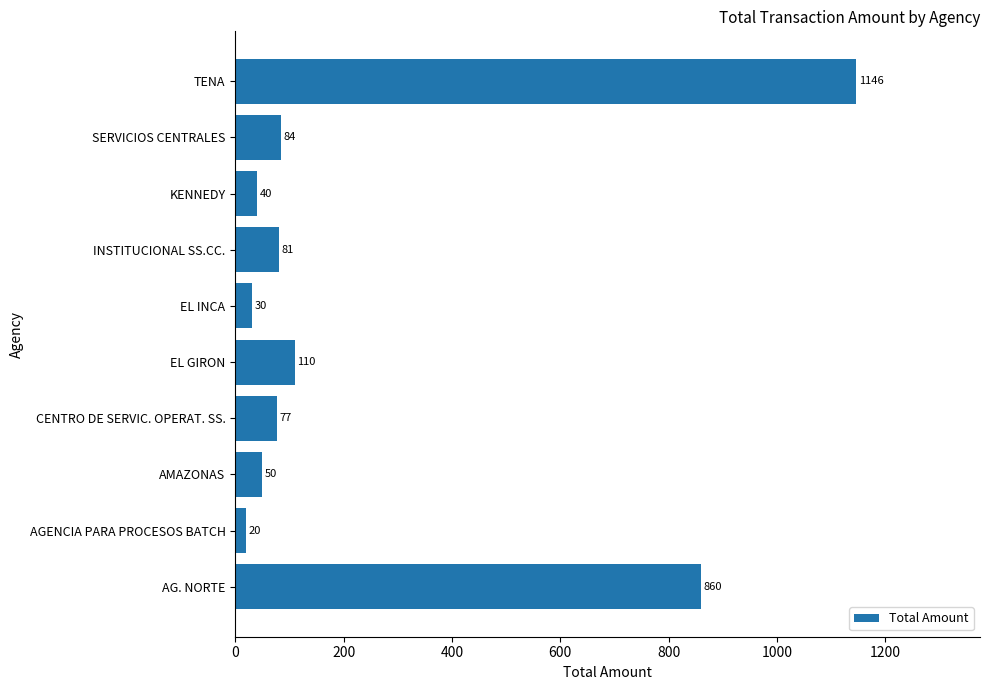

How many data points are less than 80?

5